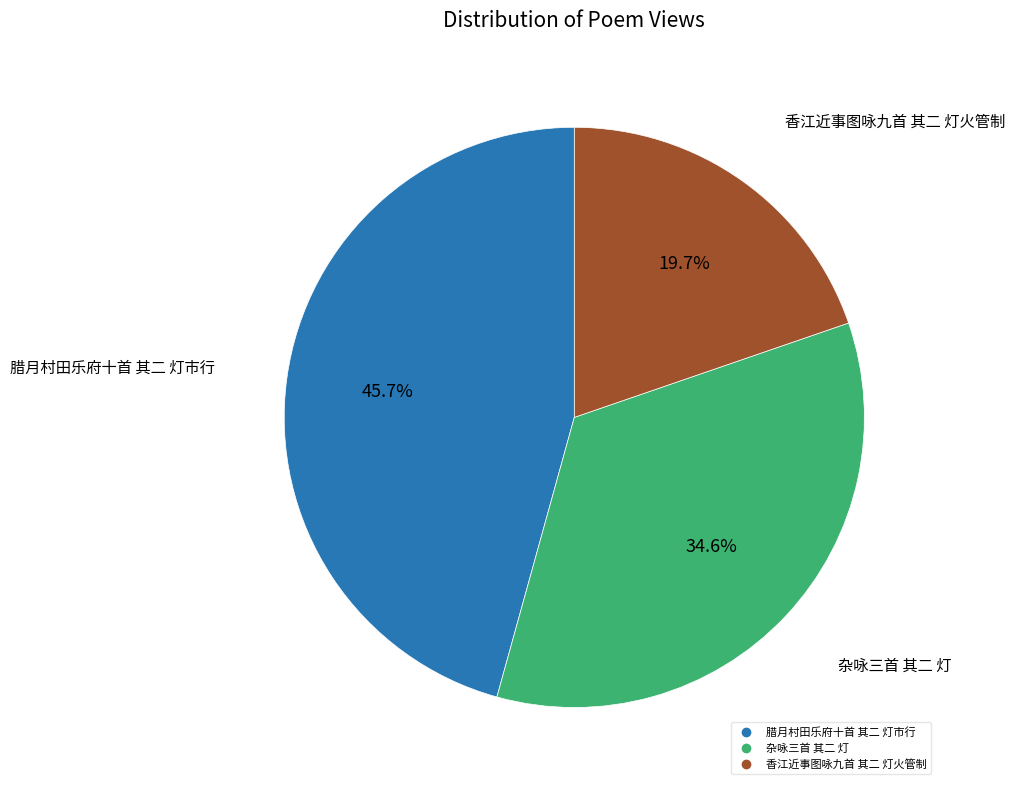

To the nearest percent, what is the difference between the 香江近事图咏九首 其二 灯火管制 and 腊月村田乐府十首 其二 灯市行 slice percentages?

26%